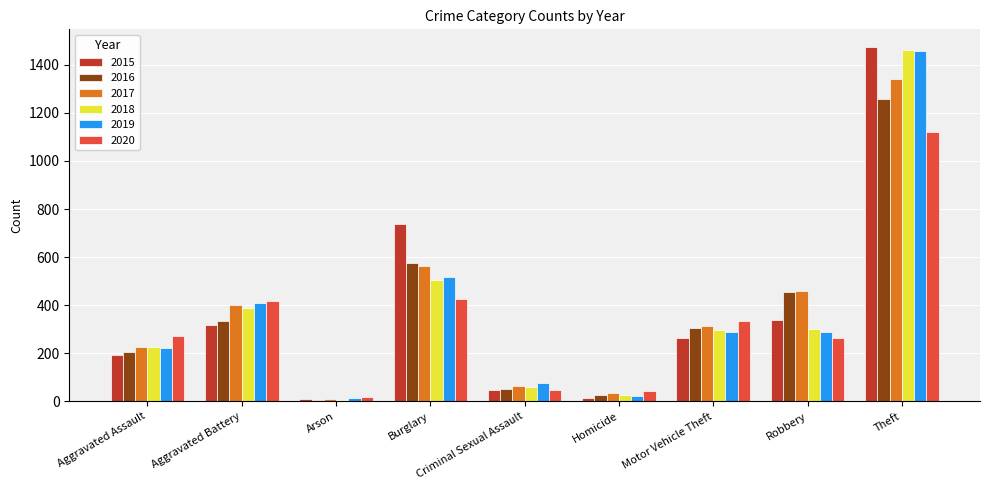

At which label does 2016 reach its peak?

Theft